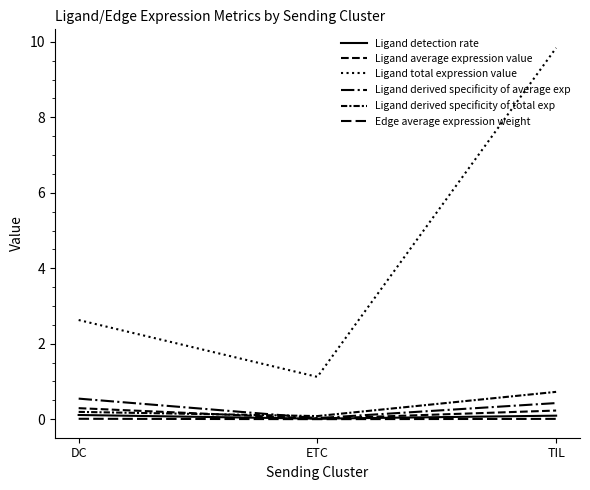

Which label corresponds to the largest value in the chart?

TIL